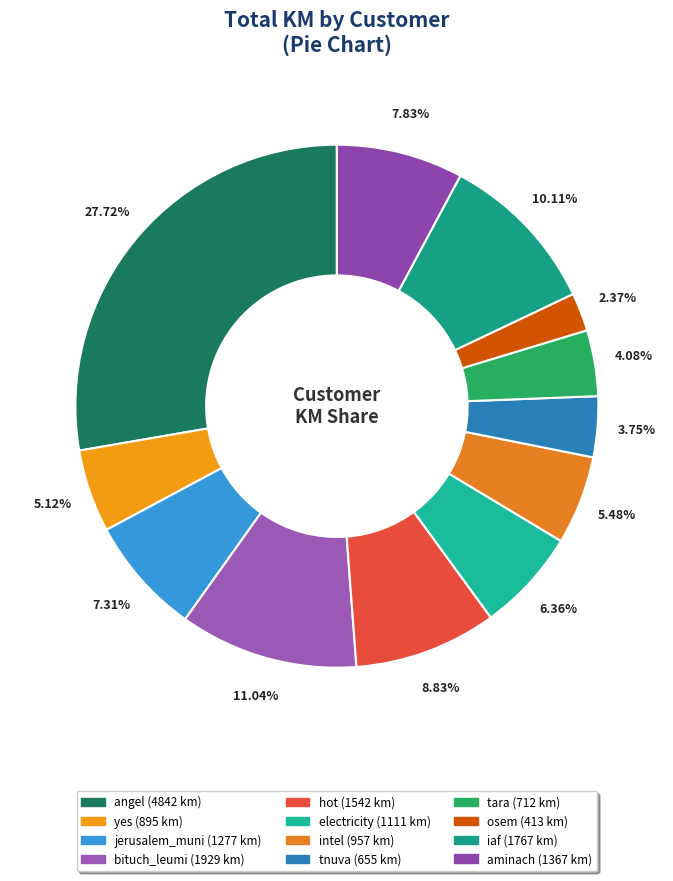

To the nearest percent, what percentage of the pie is osem?

2%